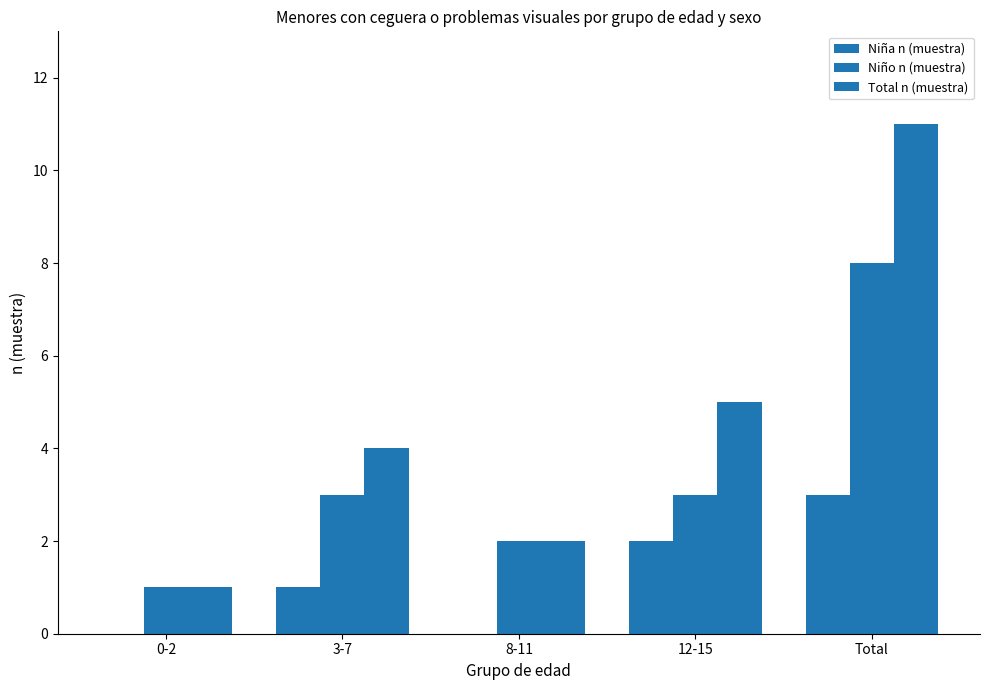

At which label does Niño n (muestra) first exceed 3?

Total